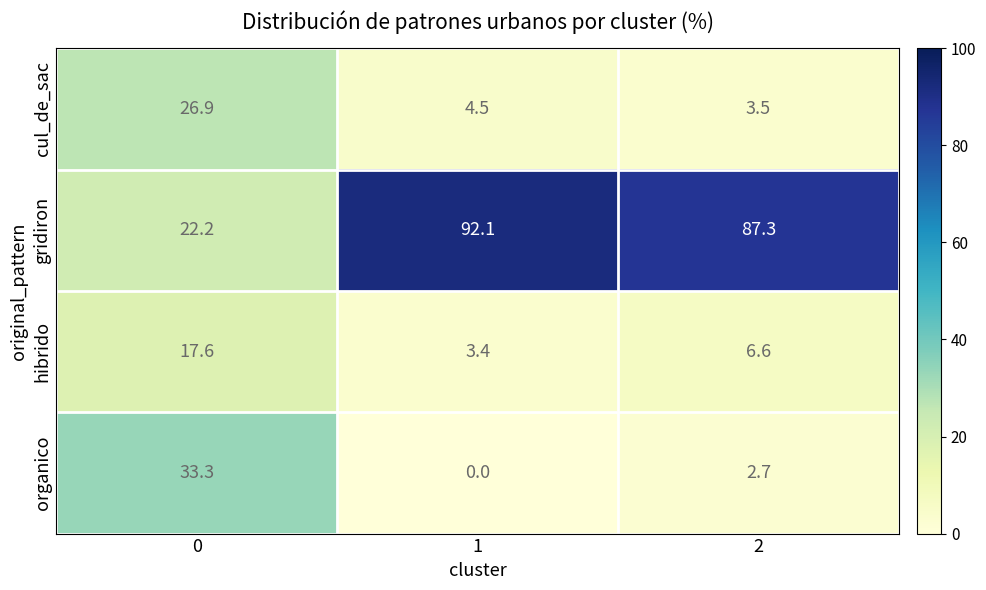

At which category does the chart reach its minimum across all series?

1